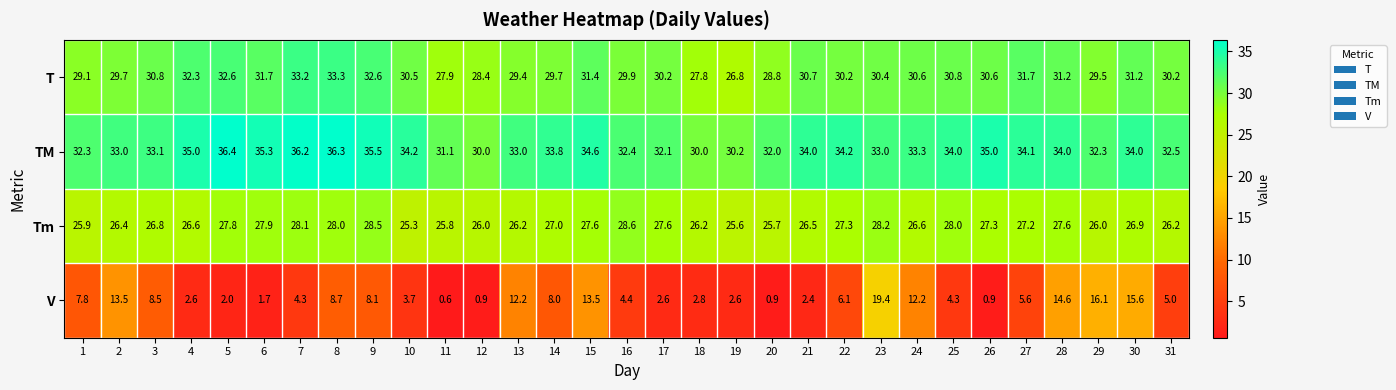

Which series has the largest range (max minus min)?

V